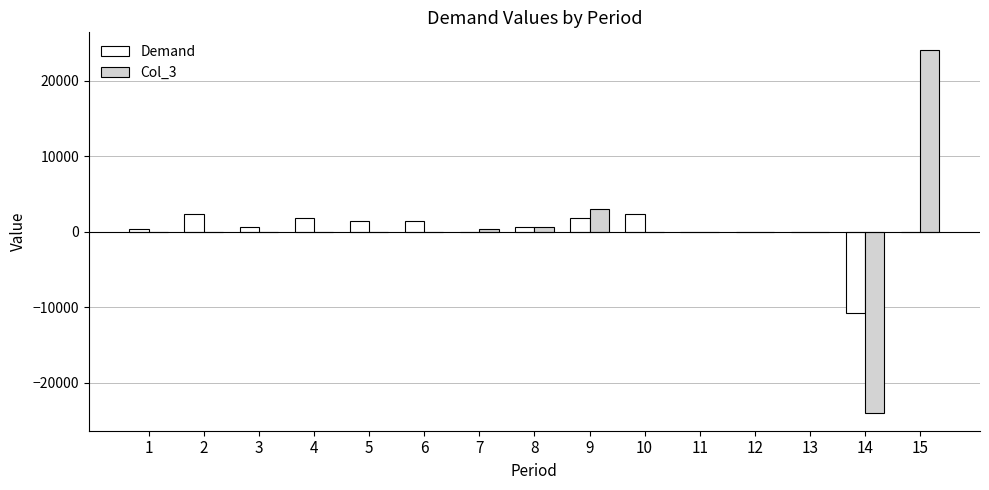

At which category is the sum across all series the highest?

15